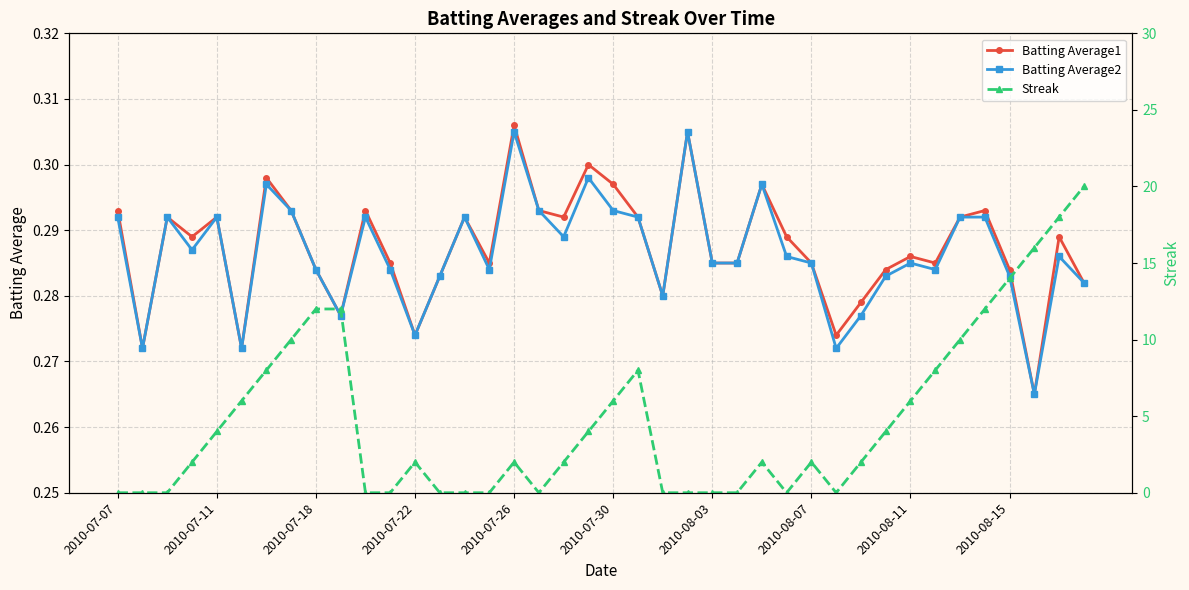

True or false: Batting Average1 has more than 1 interior local peaks.

True